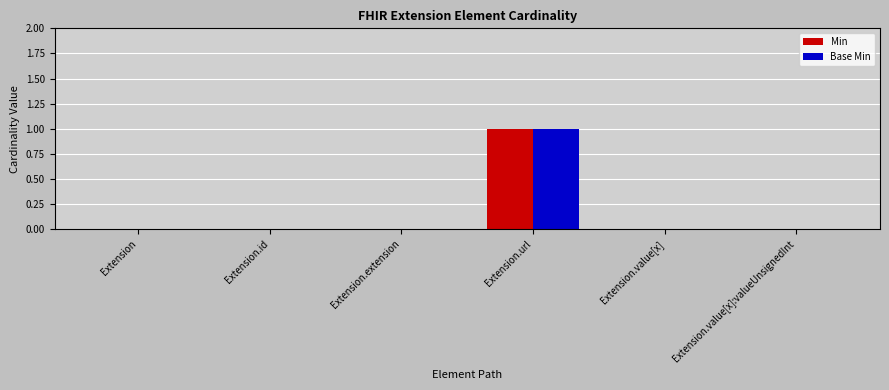

What is the sum of all Min values?

1